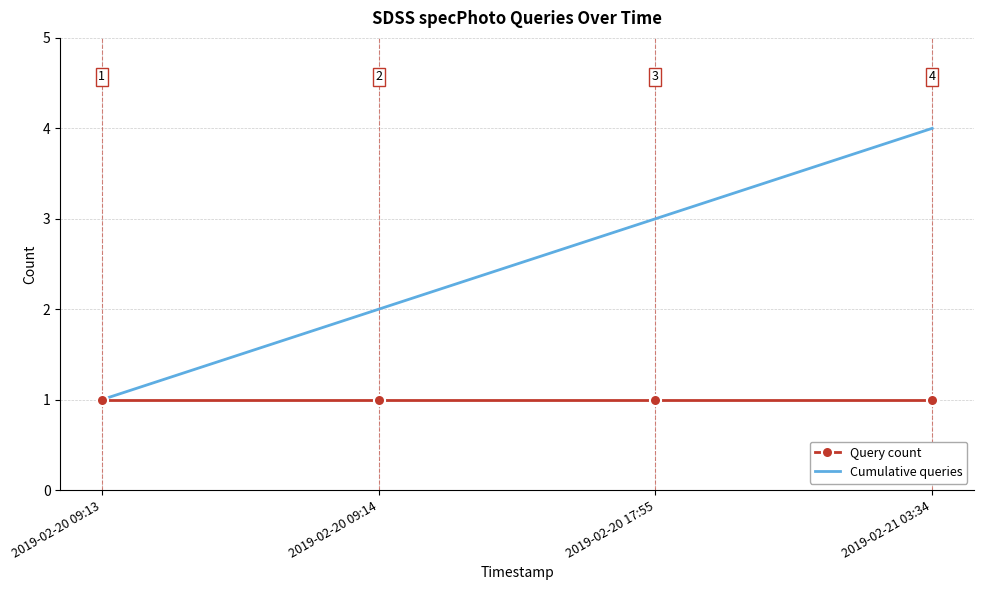

What is the total value across all series at 2019-02-21 03:34?

5